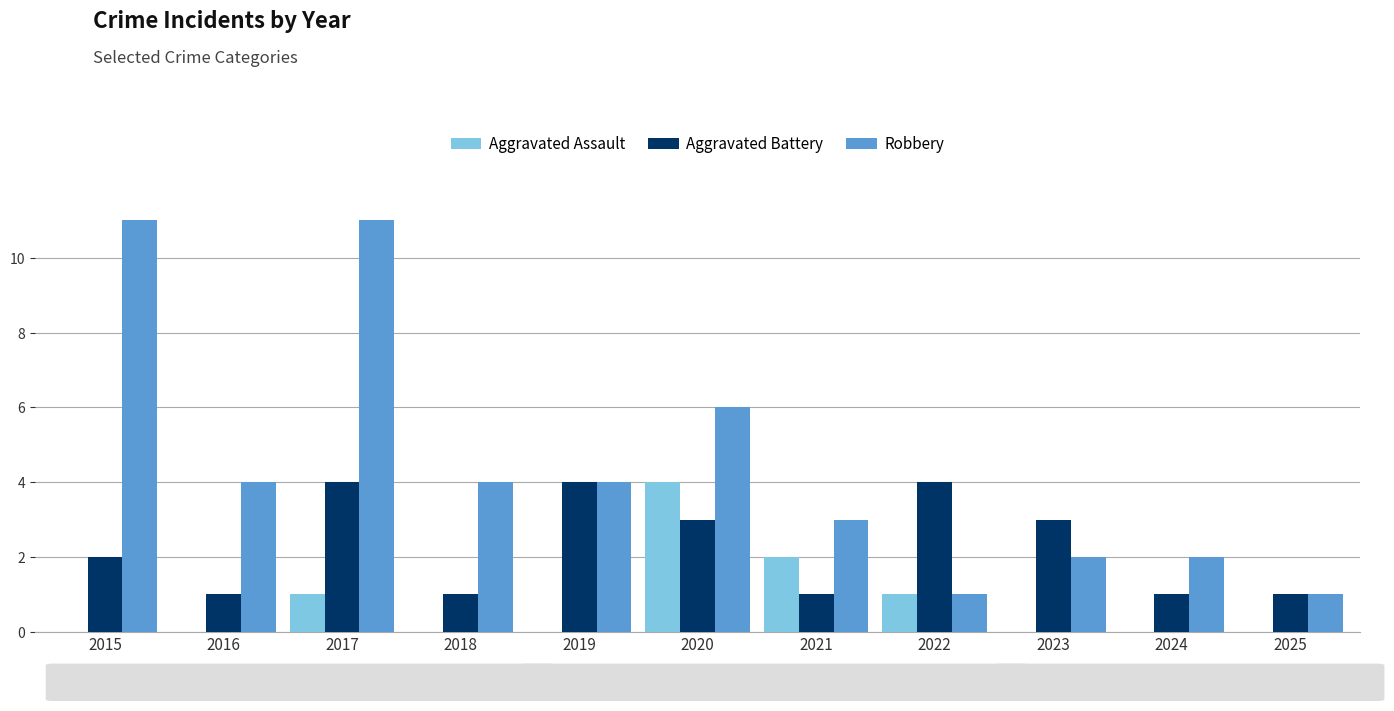

True or false: Aggravated Battery has a value of 1 at 2021.

True